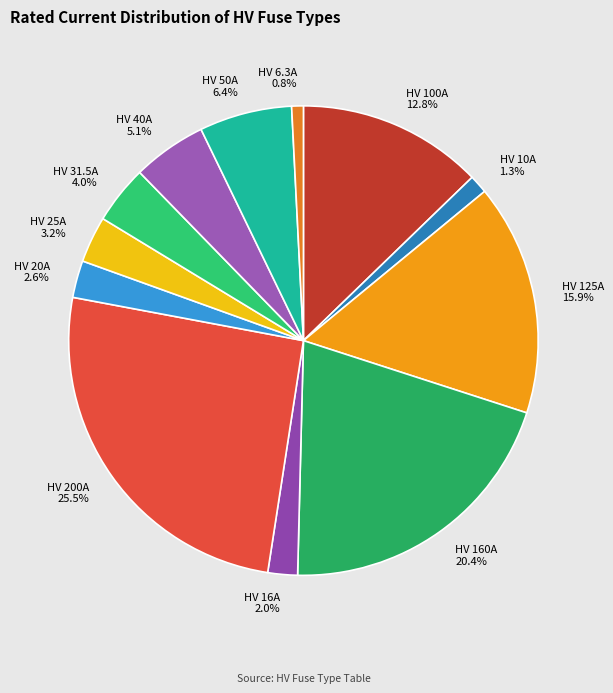

Which slice is the largest?

HV 200A